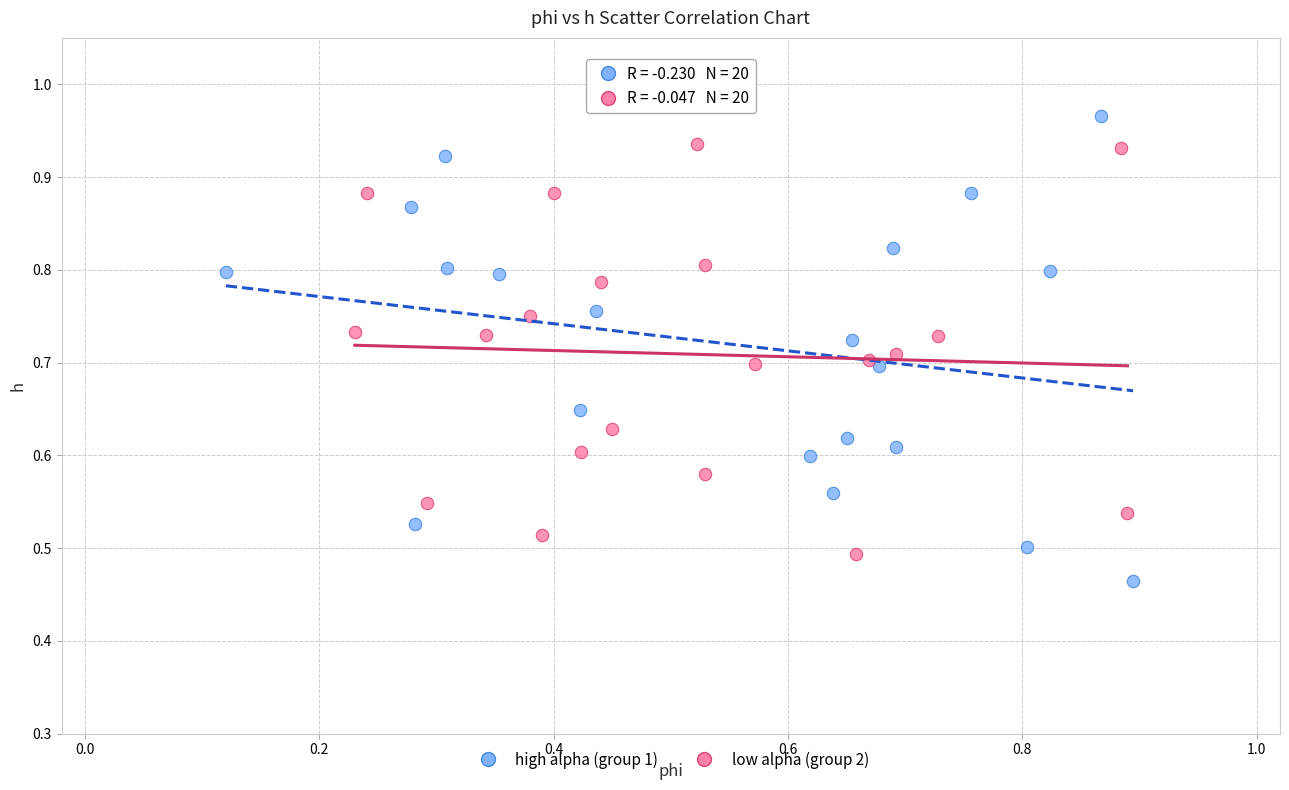

Which series reaches the maximum Y coordinate?

high alpha (group 1)